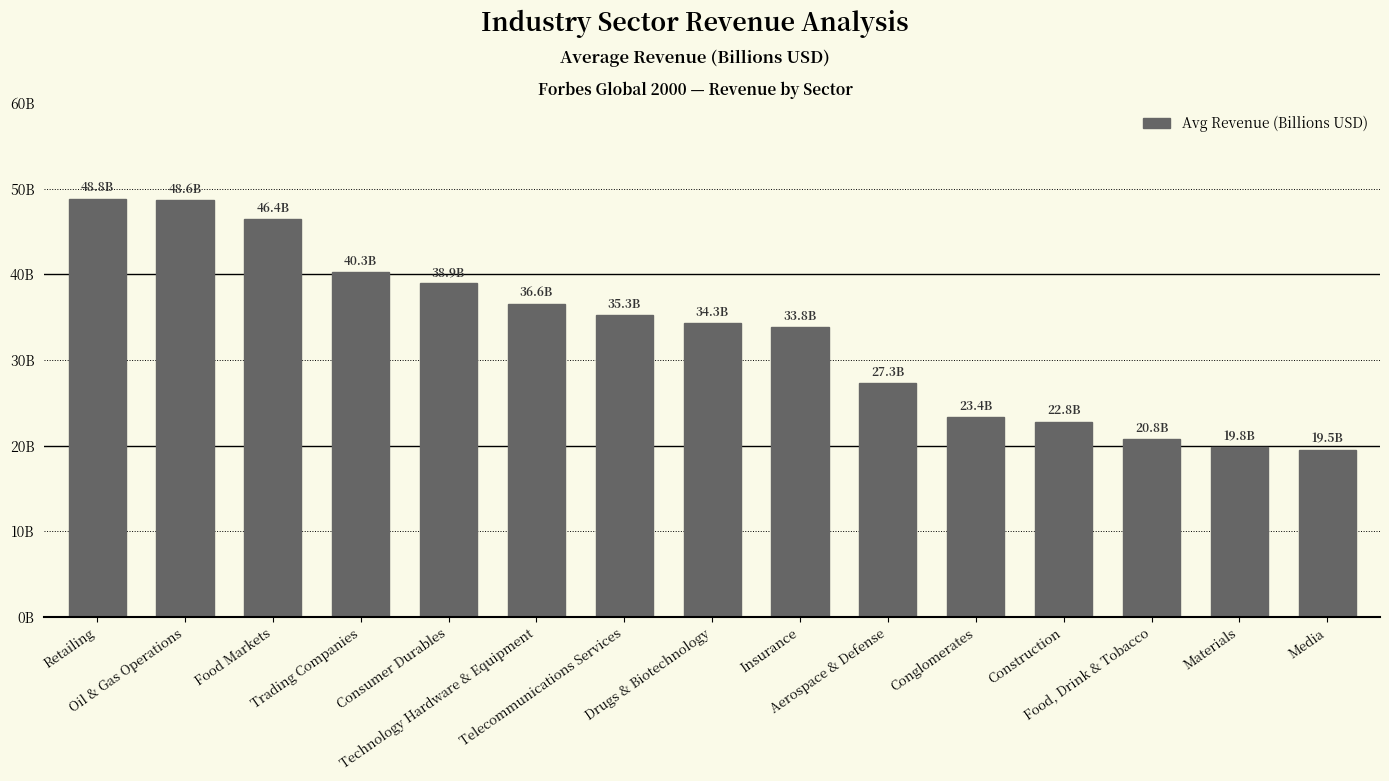

What is the ratio of the value at Media to the value at Oil & Gas Operations?

0.4